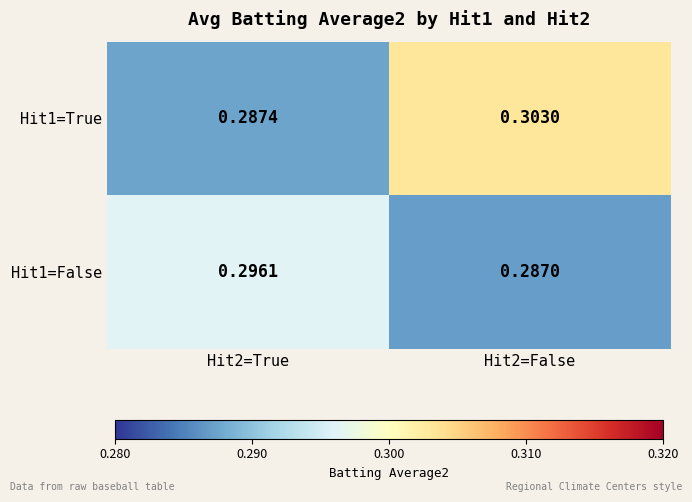

Which label corresponds to the largest value in the chart?

Hit2=False